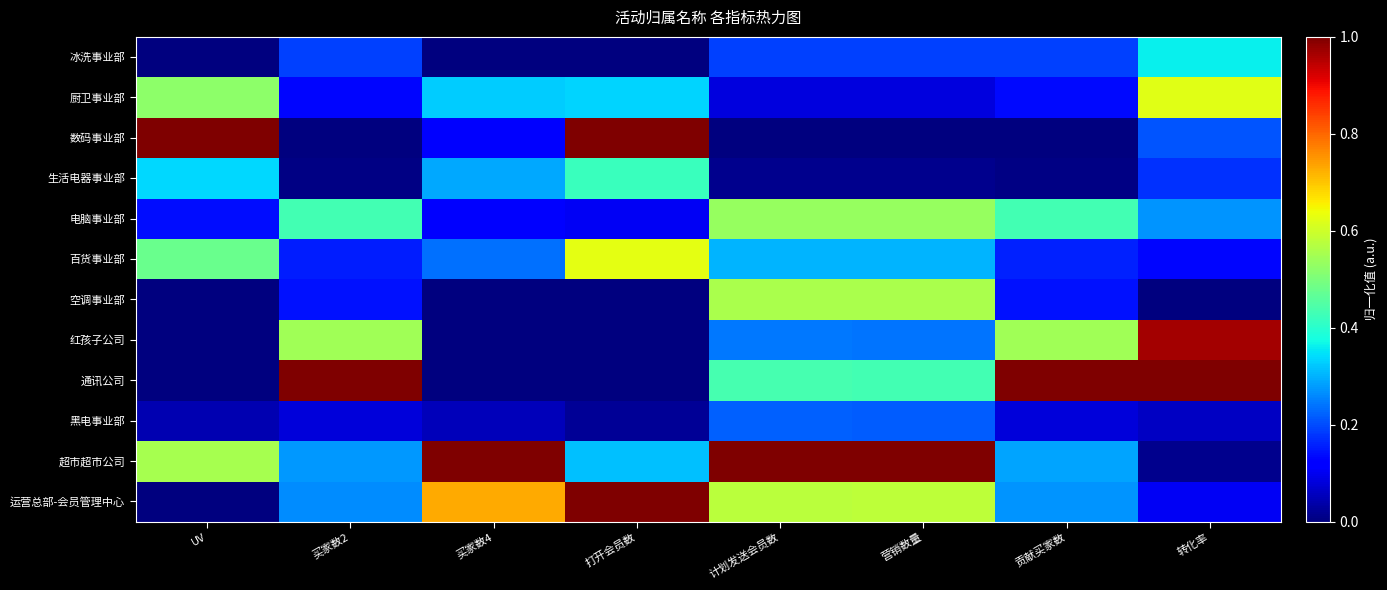

List the series in order of their peak value, highest first.

数码事业部, 通讯公司, 超市超市公司, 运营总部-会员管理中心, 红孩子公司, 百货事业部, 厨卫事业部, 空调事业部, 电脑事业部, 生活电器事业部, 冰洗事业部, 黑电事业部